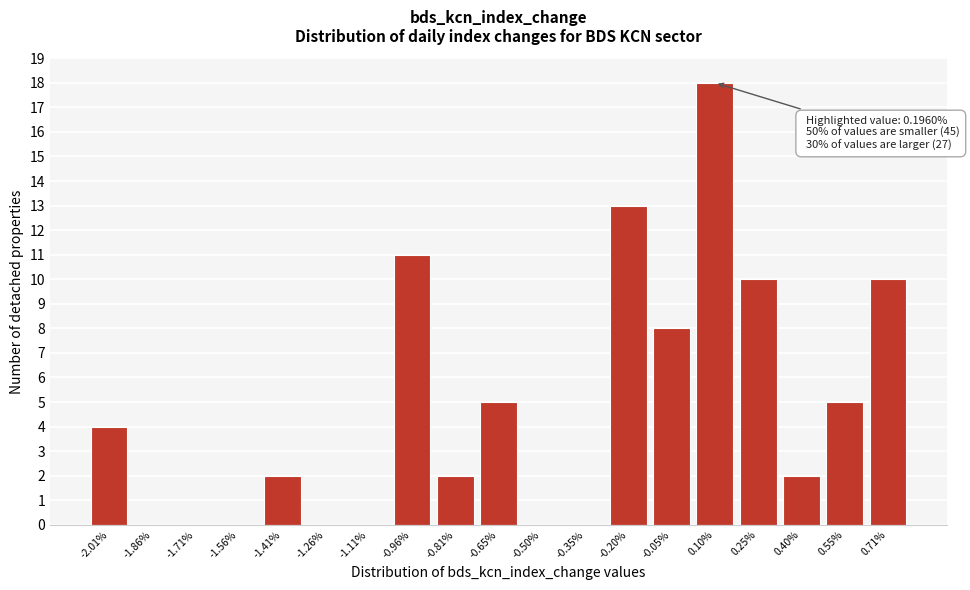

Reading left to right, what are all the values shown in this chart?

-2.01%=4	-1.86%=0	-1.71%=0	-1.56%=0	-1.41%=2	-1.26%=0	-1.11%=0	-0.96%=11	-0.81%=2	-0.65%=5	-0.50%=0	-0.35%=0	-0.20%=13	-0.05%=8	0.10%=18	0.25%=10	0.40%=2	0.55%=5	0.71%=10